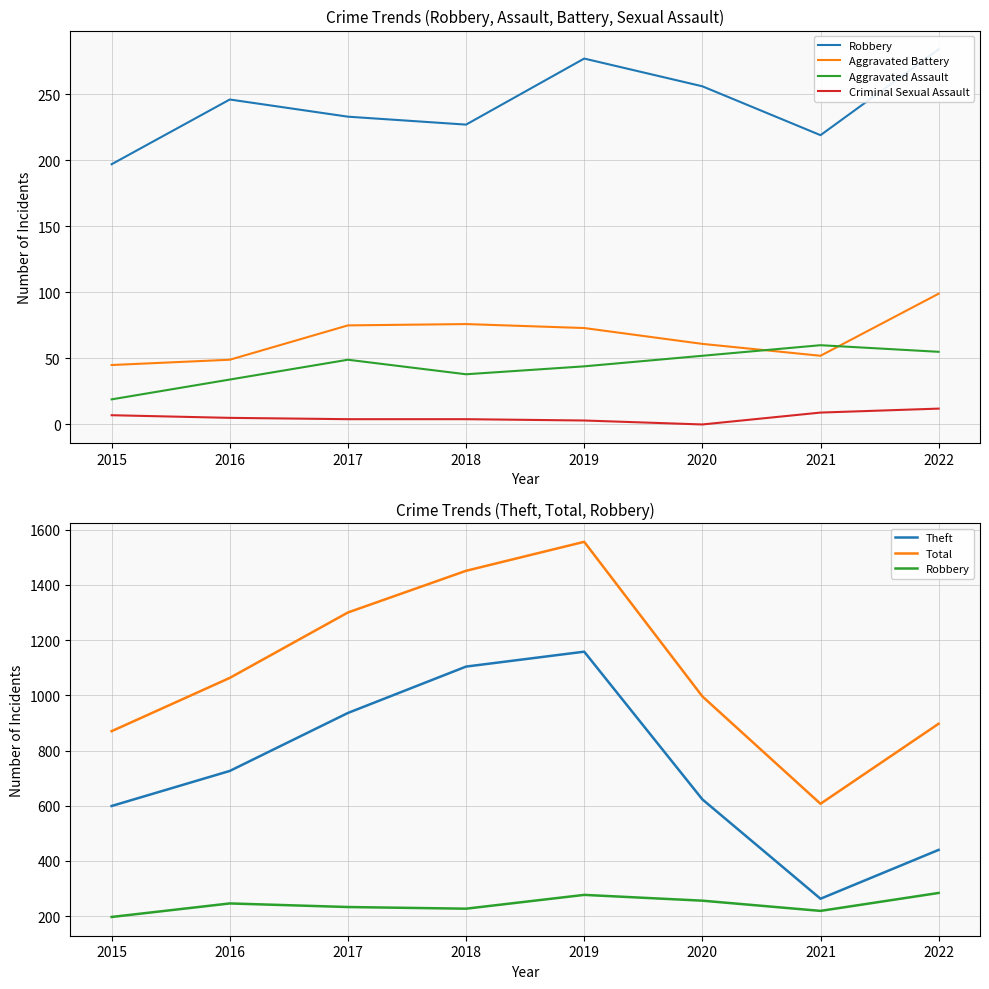

Does the chart have visible grid lines?

Yes